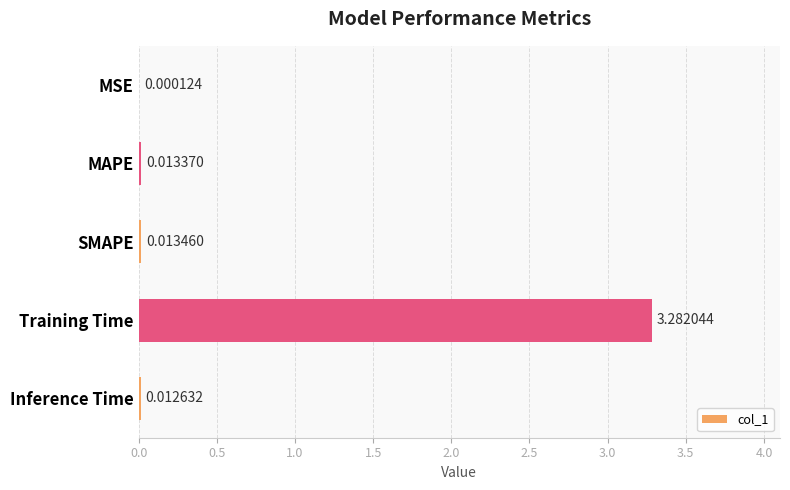

At which category does the chart reach its peak across all series?

Training Time